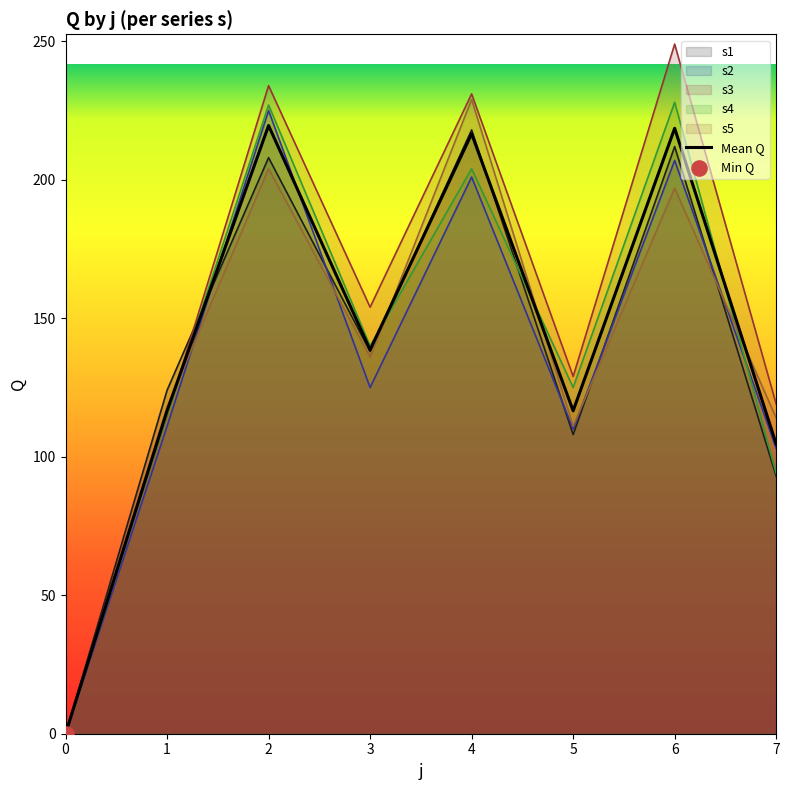

What is the ratio of the value at 6 to the value at 7?

2.1